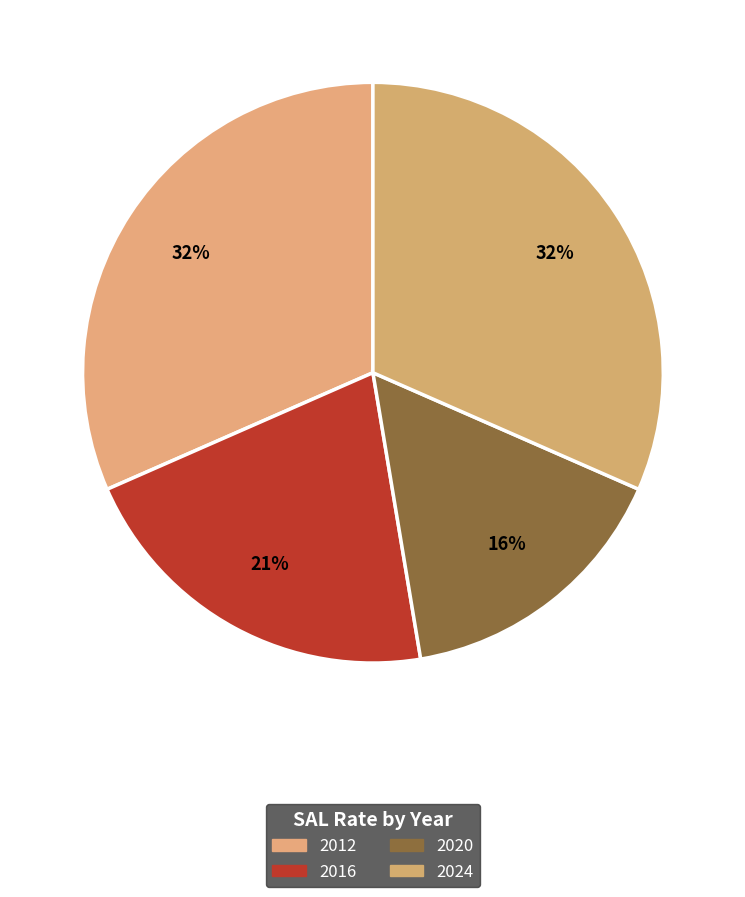

Is there any slice that represents more than half of the pie?

No